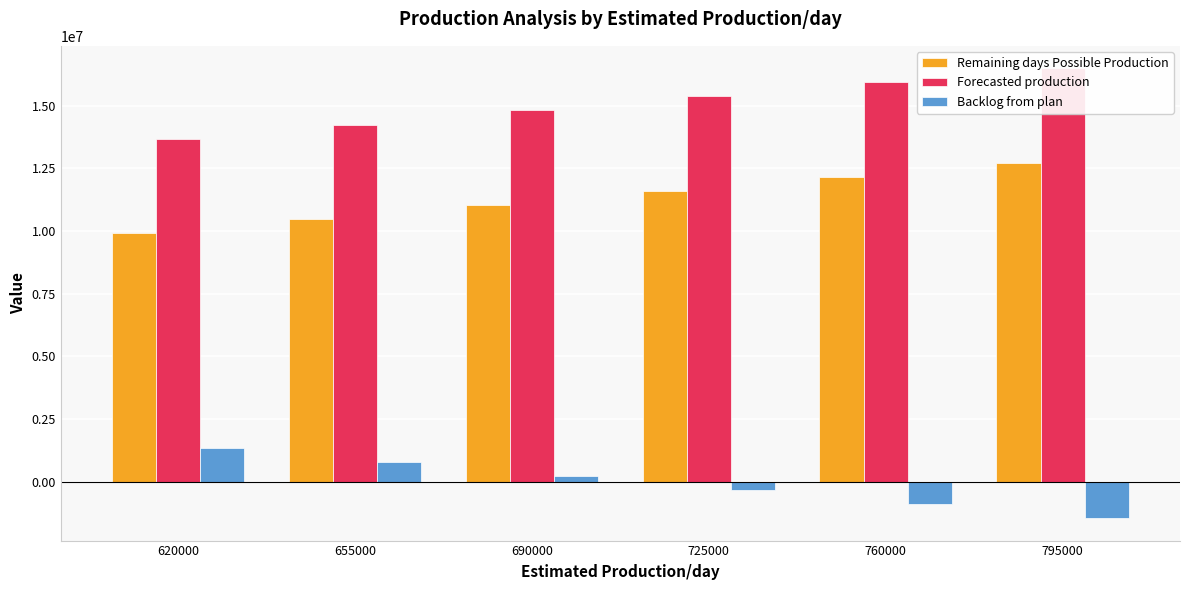

Are the bars grouped side by side (vs. stacked)?

Yes